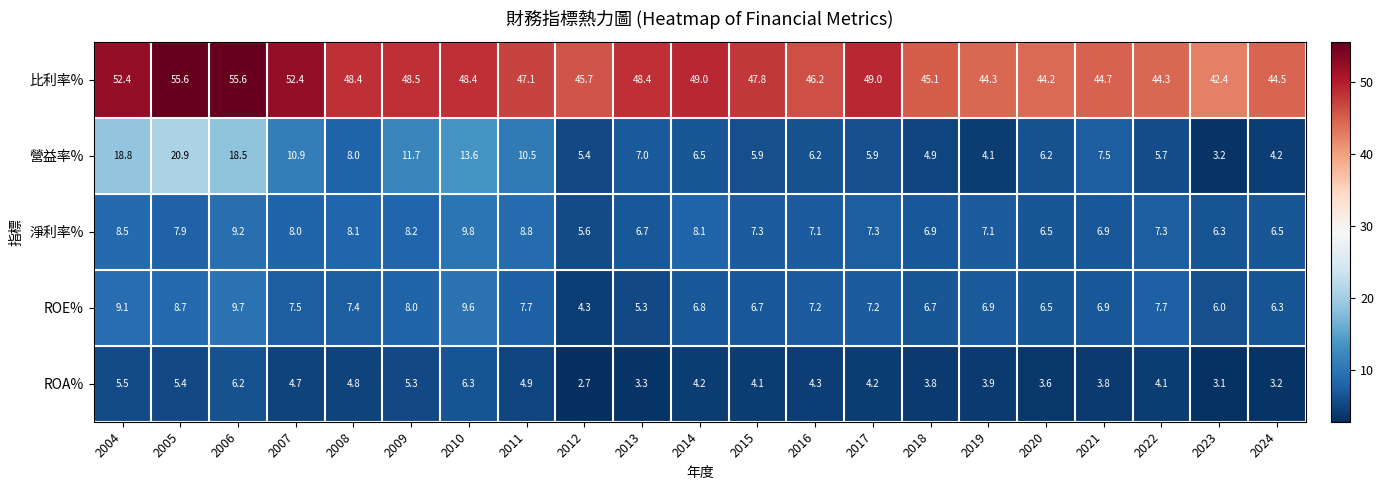

Rank the series by their maximum value, from highest to lowest.

比利率%, 營益率%, 淨利率%, ROE%, ROA%